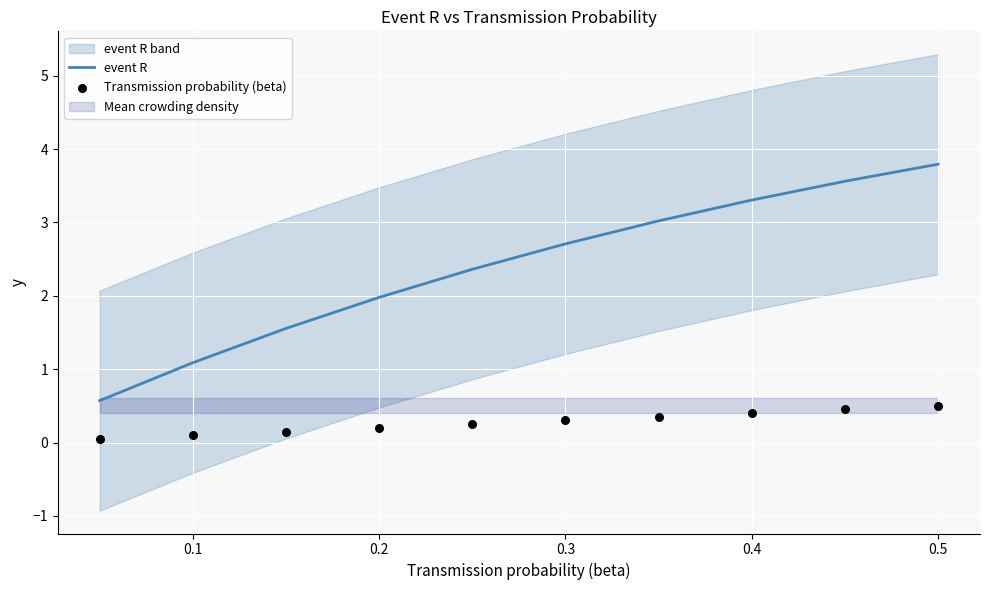

What is the minimum value for event R?

0.6